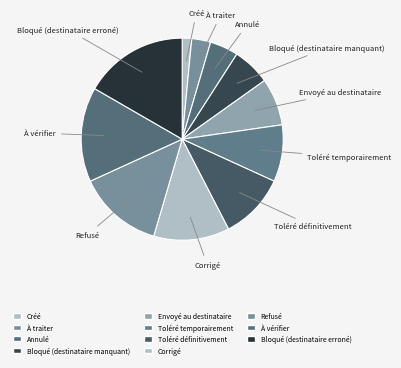

True or false: Créé accounts for 2% of the total.

True